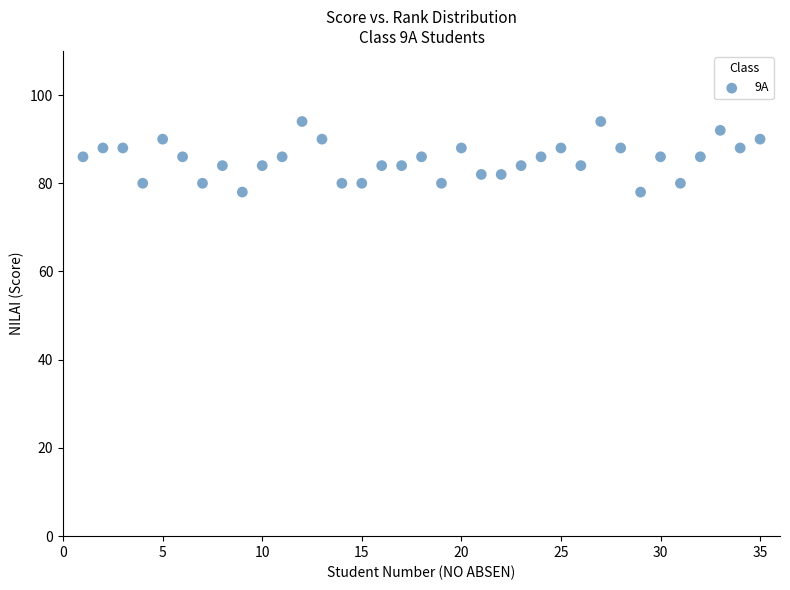

What is the range of Y values (max minus min)?

16